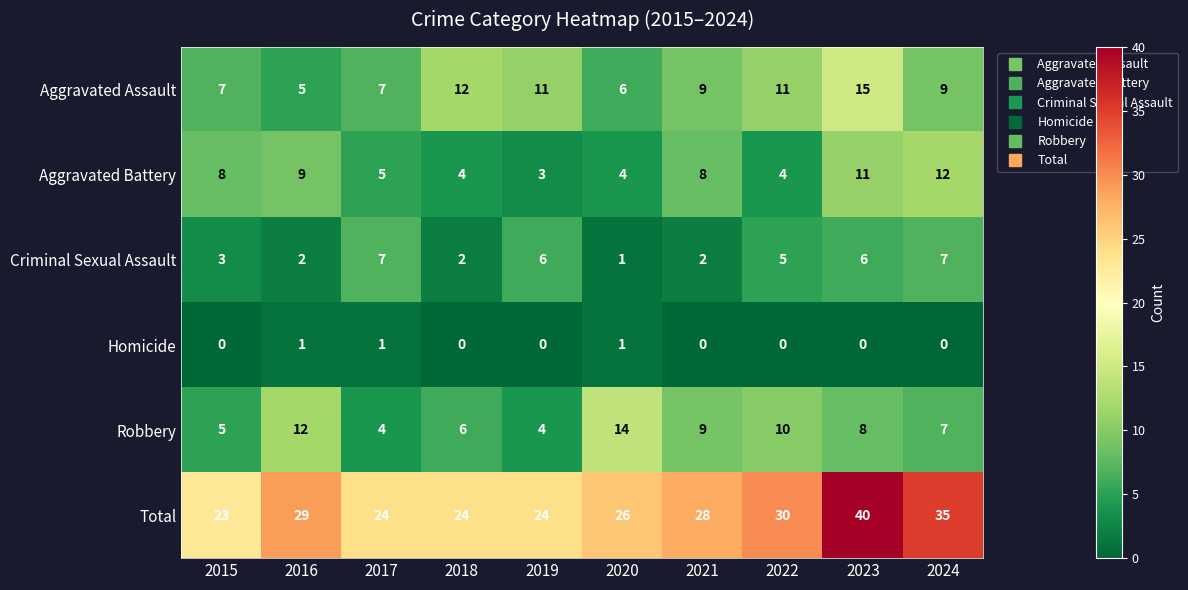

True or false: Aggravated Battery has a value of 4 at 2018.

True